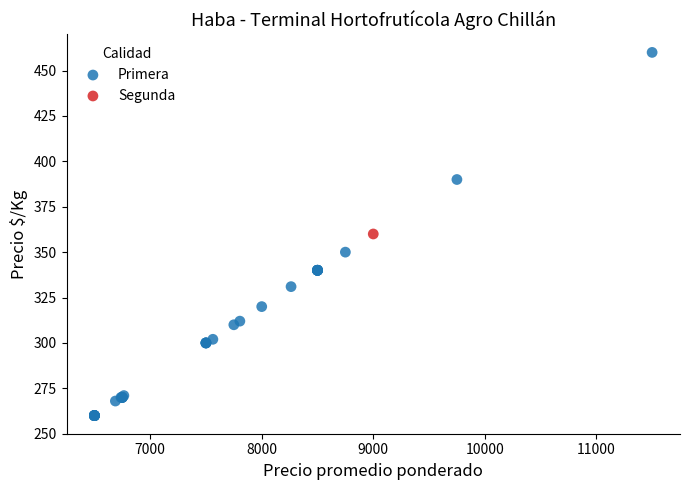

What are all the series names shown in the legend?

Primera, Segunda